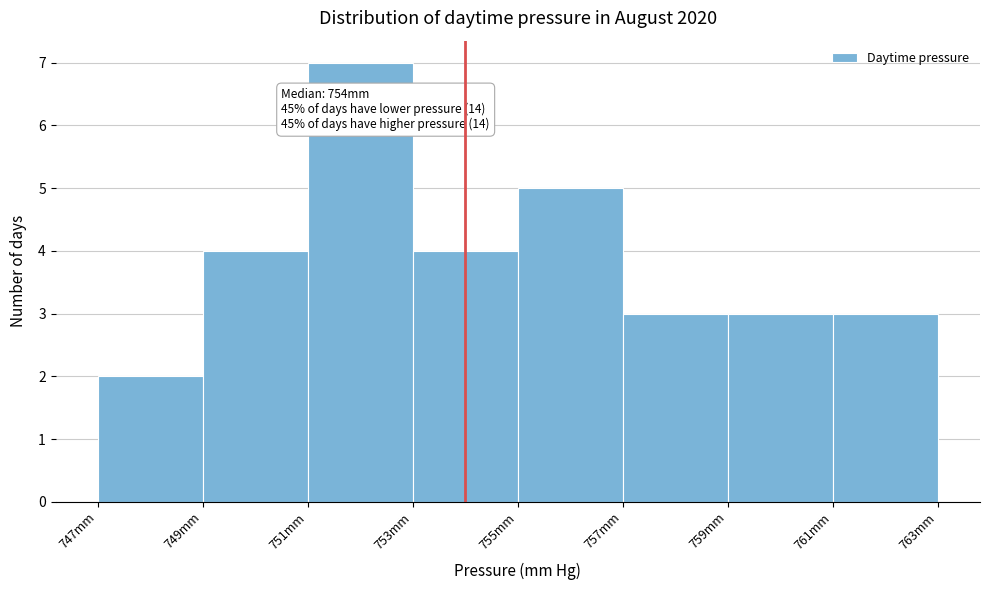

Over which range of the x-axis is the bar tallest?

751 to 753